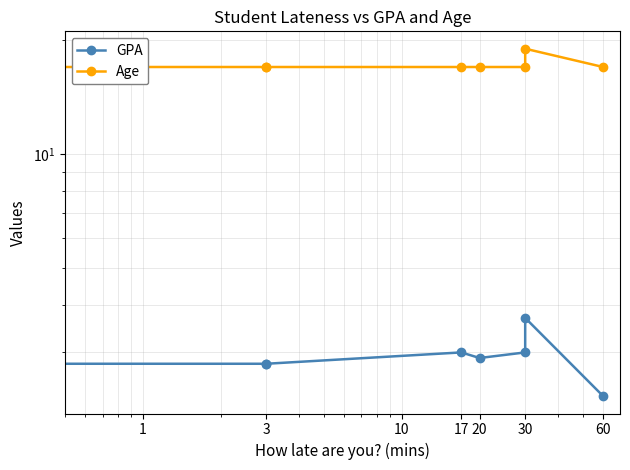

True or false: GPA and Age intersect in this chart.

False